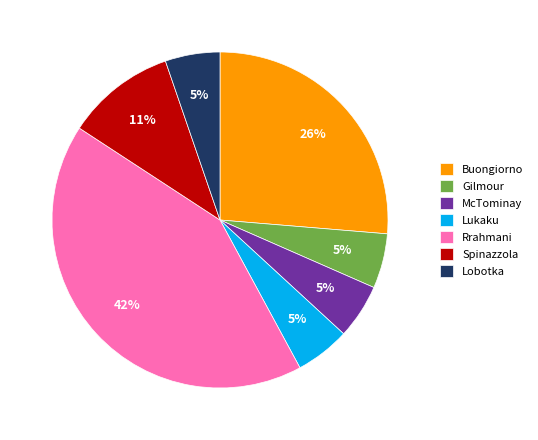

Do McTominay and Lukaku together represent more than half of the pie?

No